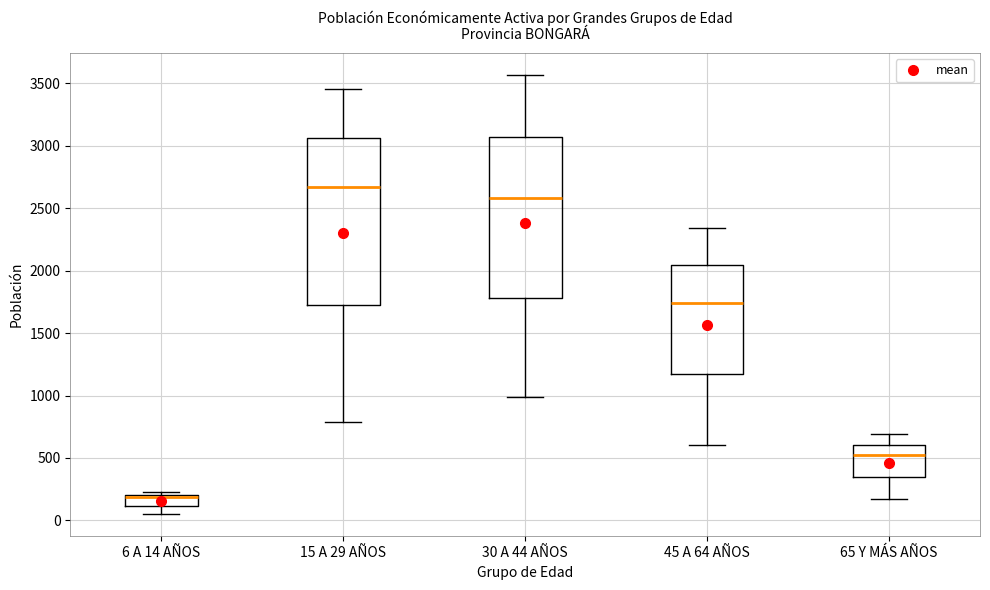

Reading left to right, transcribe this box plot: for each box, give where its median line is, the range the box spans, and where its two whiskers end, as read against the y-axis. The values are not printed on the chart, so give them approximately, as read against the axis.

6 A 14 AÑOS: median 200 (just below the box's upper edge), box 100 to 200, whiskers 50 to 250
15 A 29 AÑOS: median 2650, box 1750 to 3050, whiskers 800 to 3450
30 A 44 AÑOS: median 2600, box 1800 to 3050, whiskers 1000 to 3550
45 A 64 AÑOS: median 1750, box 1150 to 2050, whiskers 600 to 2350
65 Y MÁS AÑOS: median 500, box 350 to 600, whiskers 150 to 700